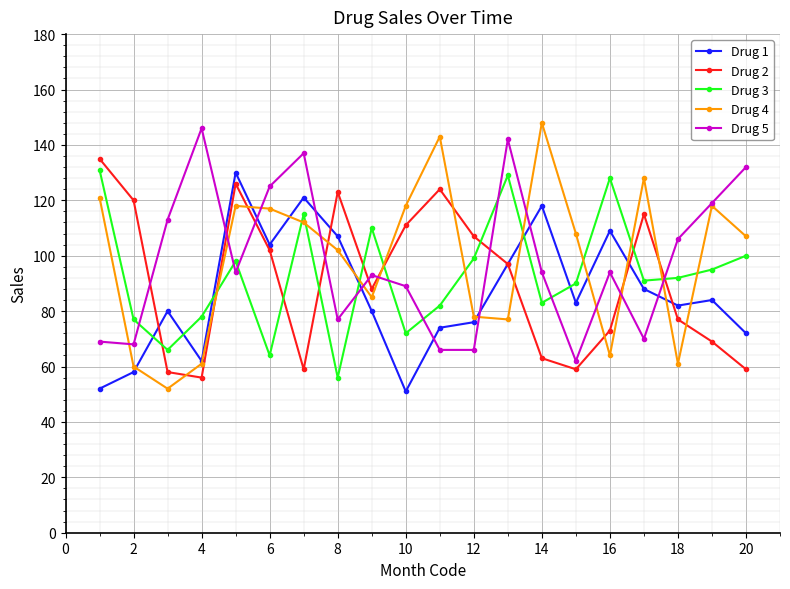

What is the value of the Drug 4 point at the 6th from the left?

117